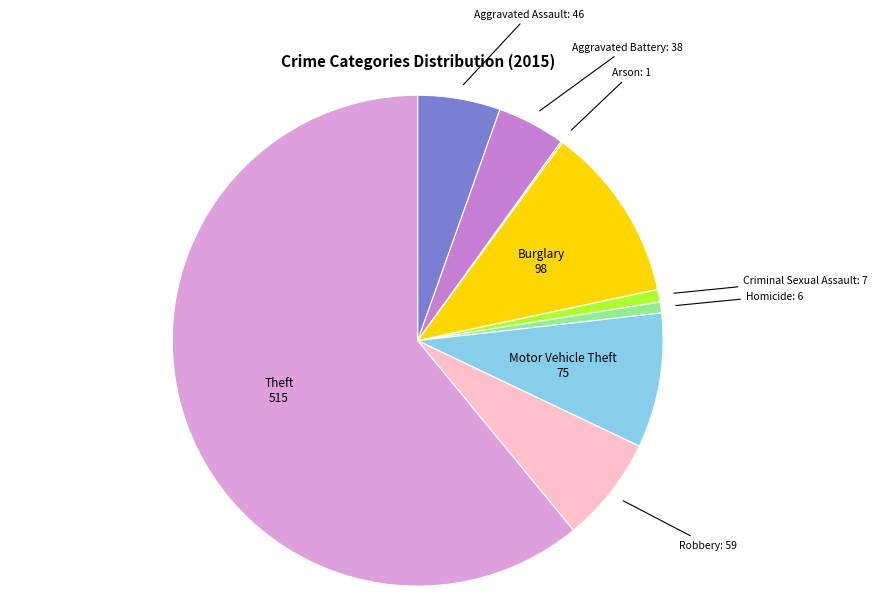

Does any single category account for the majority?

Yes